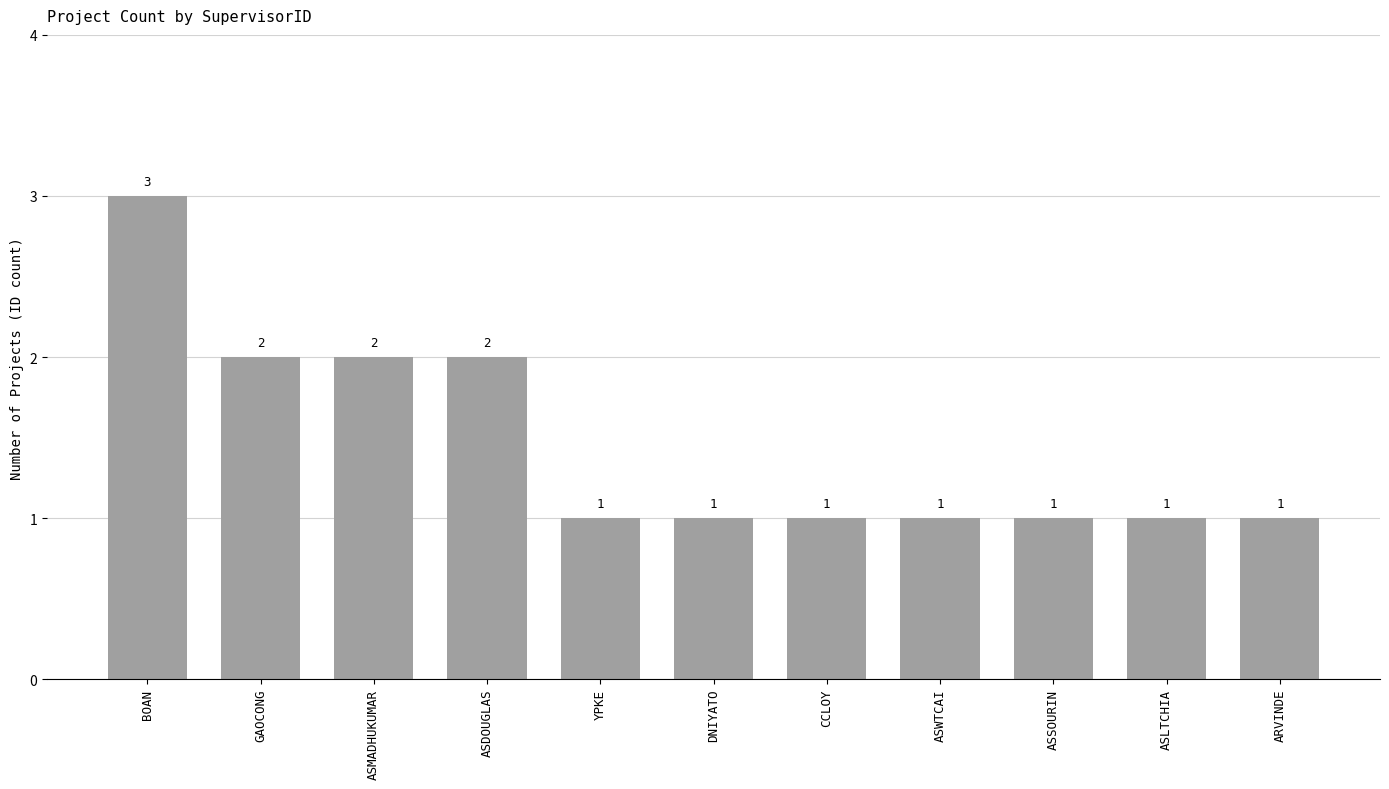

Reading left to right, transcribe all the data shown in this chart.

BOAN=3	GAOCONG=2	ASMADHUKUMAR=2	ASDOUGLAS=2	YPKE=1	DNIYATO=1	CCLOY=1	ASWTCAI=1	ASSOURIN=1	ASLTCHIA=1	ARVINDE=1